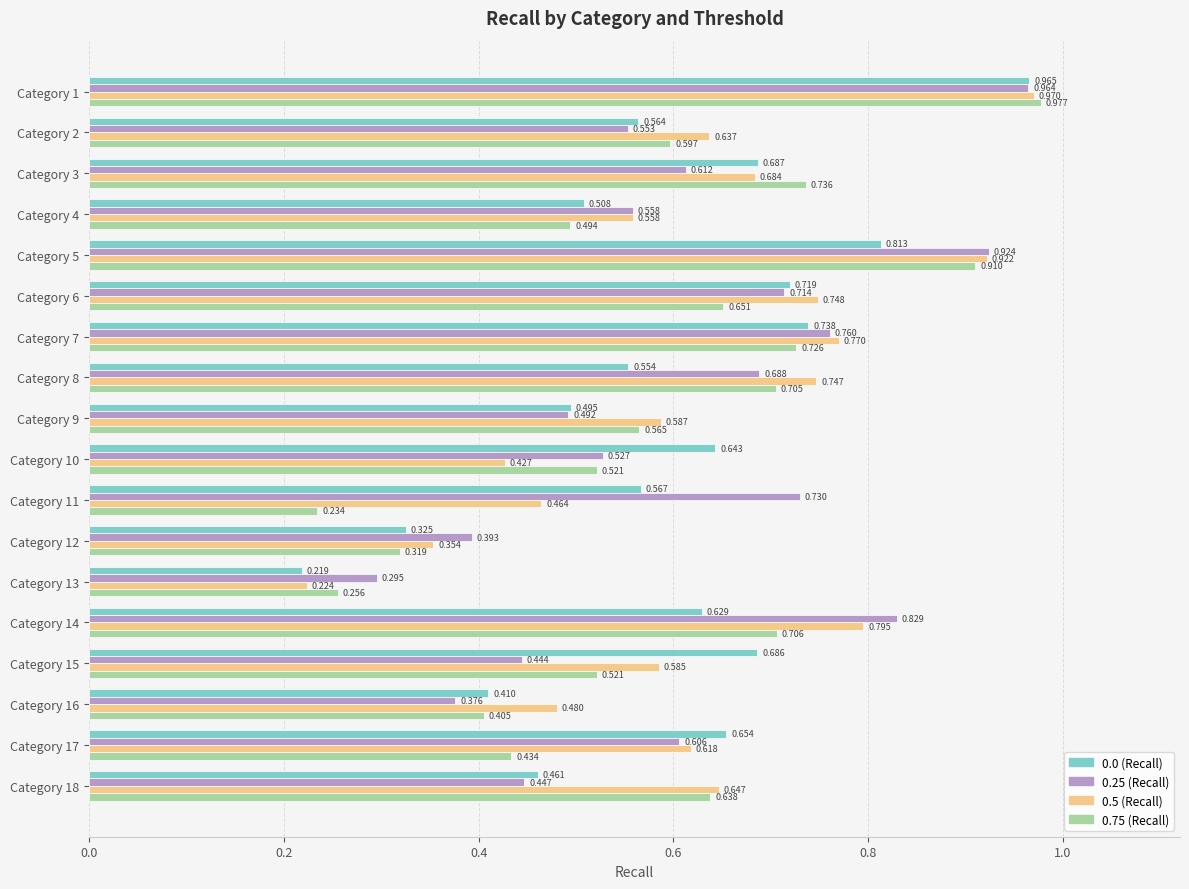

Is the value of 0.5 (Recall) at Category 17 greater than the value of 0.25 (Recall) at Category 7?

No